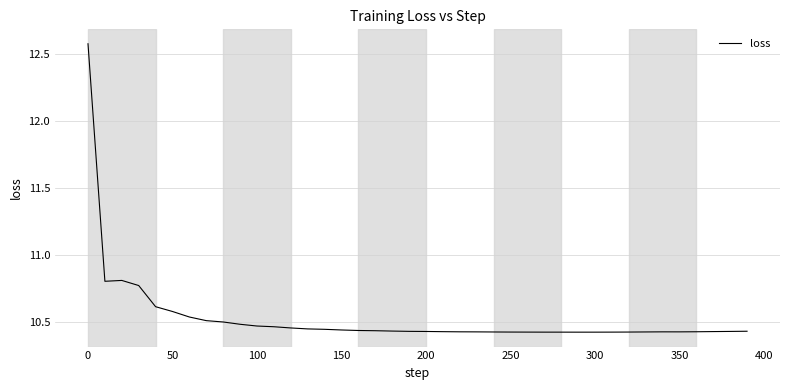

What is the difference between the maximum and minimum values?

2.1